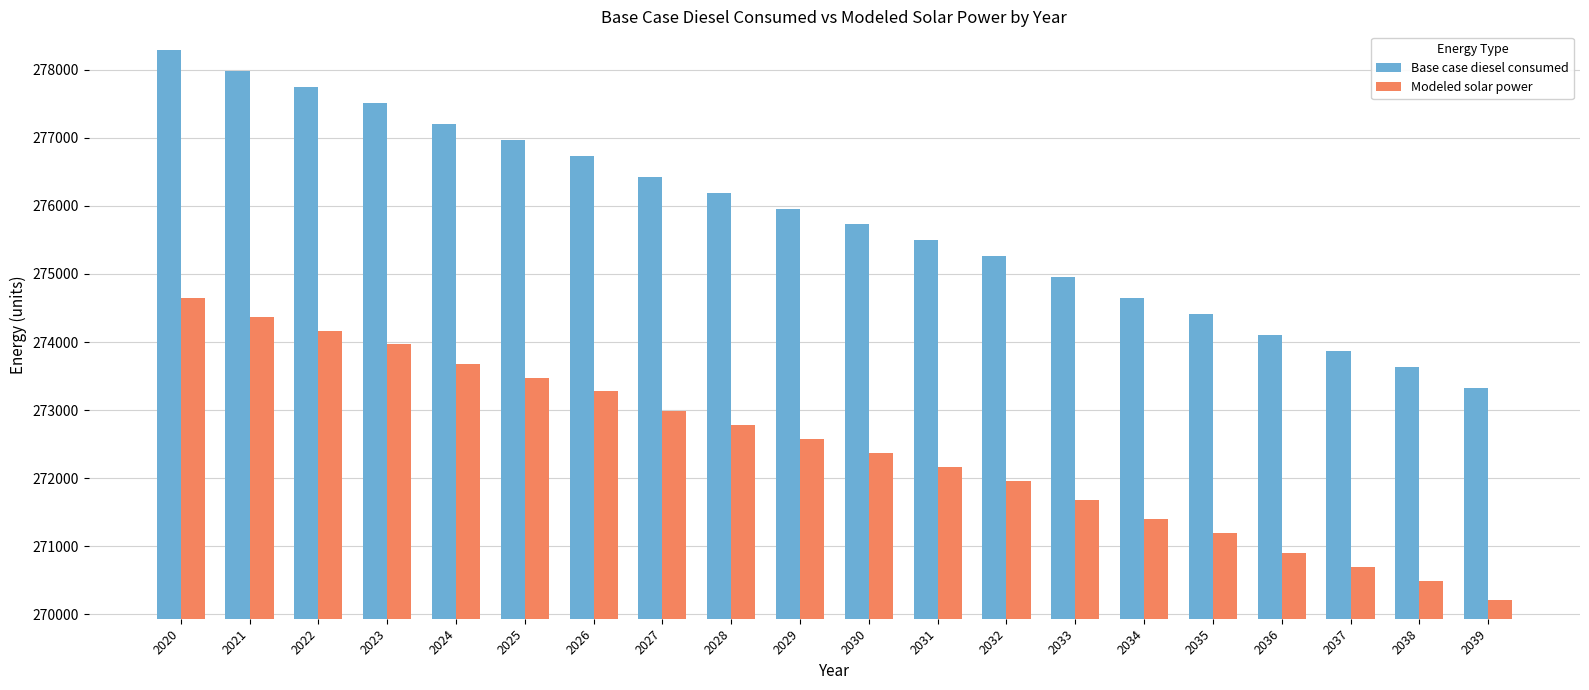

How many categories are shown in the chart?

20